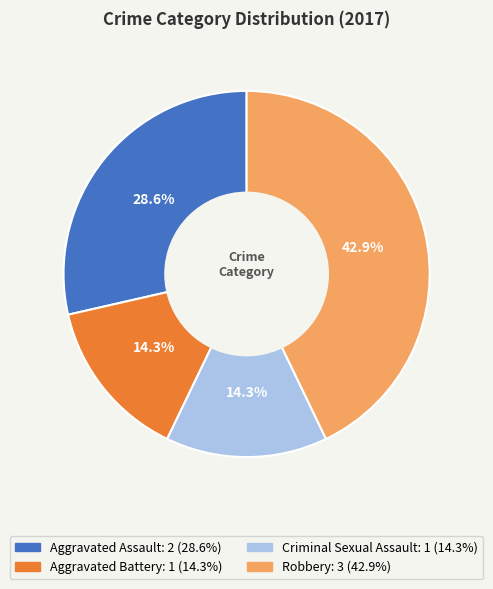

What percentage do Aggravated Assault and Robbery together represent?

71.4%